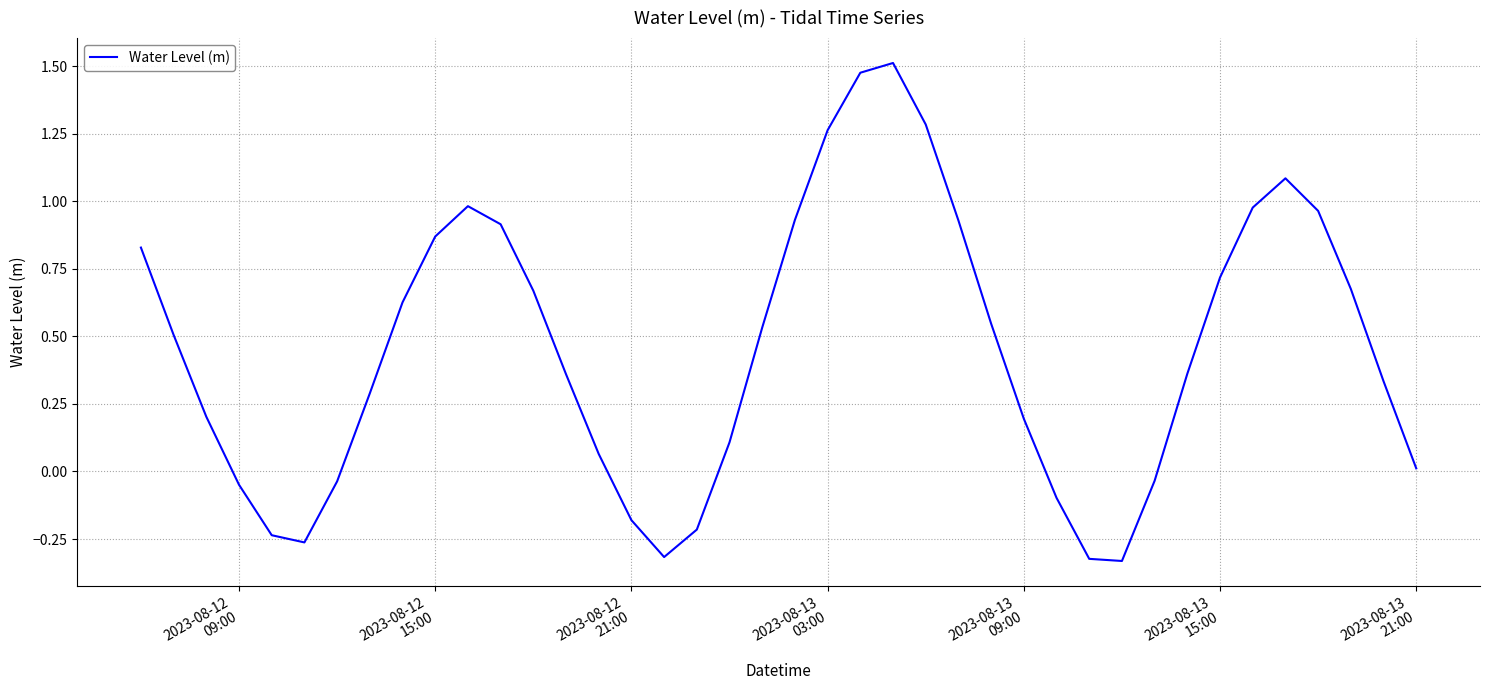

What is the difference between the maximum and minimum values?

1.8